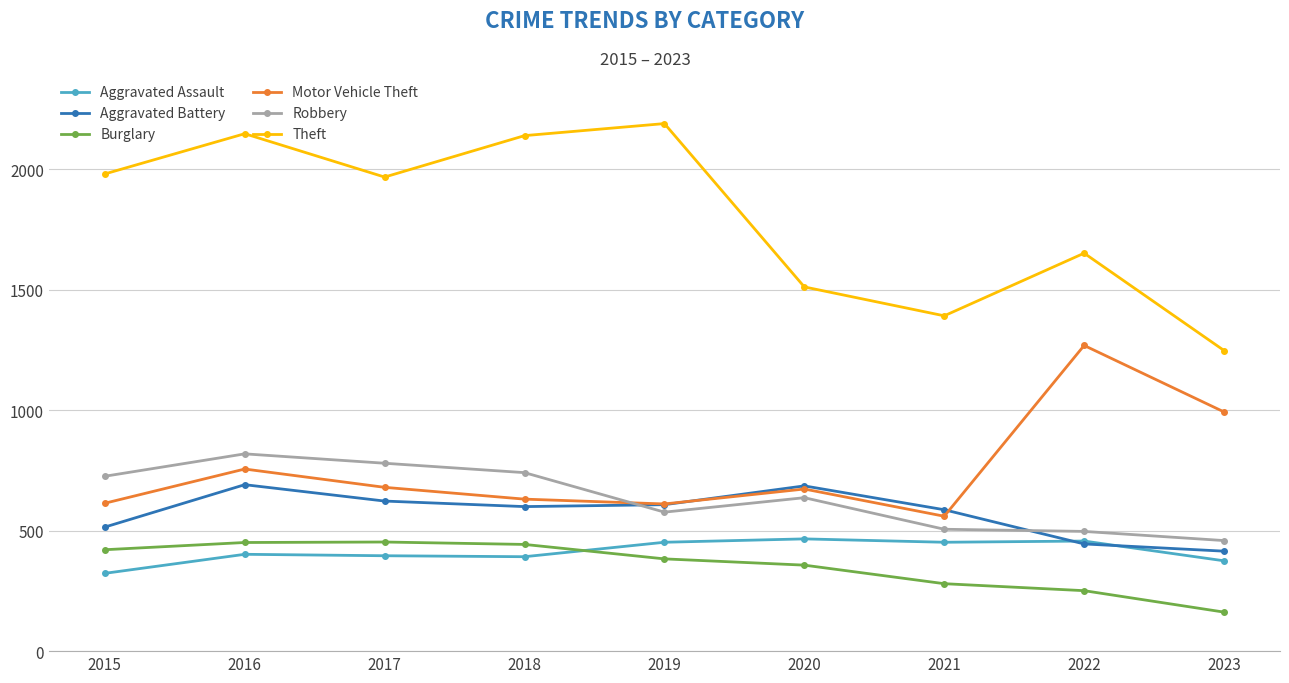

Where does the Motor Vehicle Theft series first go above 673?

2016